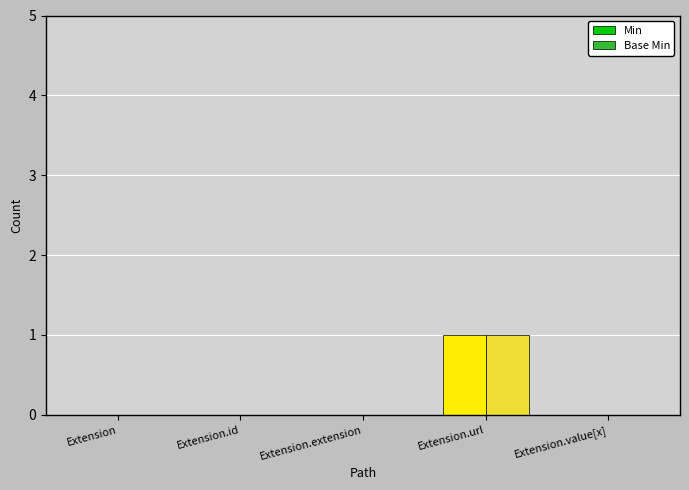

At which category is the sum across all series the highest?

Extension.url